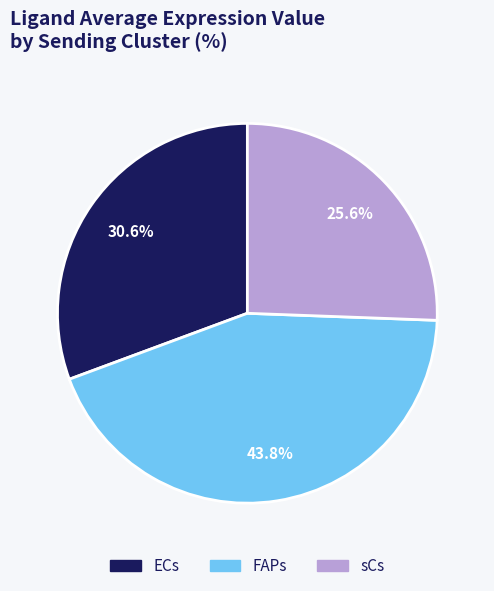

What percentage is the sCs slice, to the nearest percent?

26%